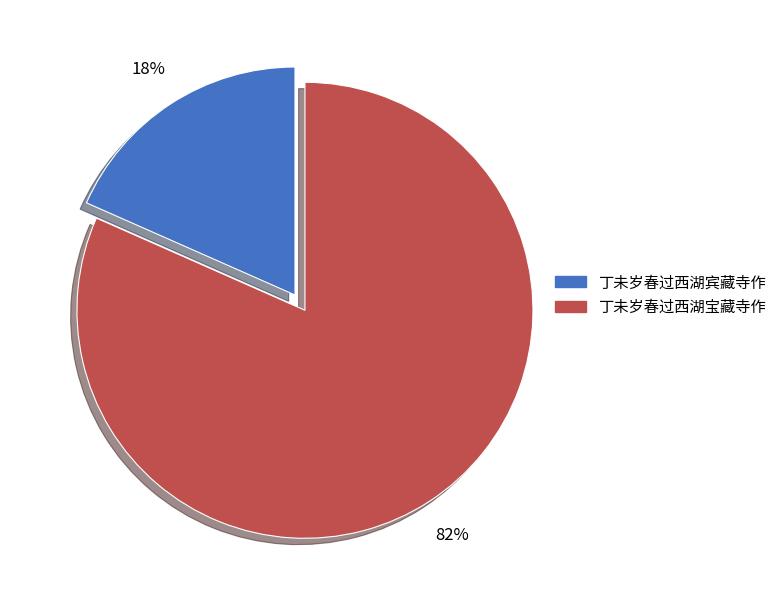

True or false: 丁未岁春过西湖宾藏寺作 accounts for 4% of the total.

False